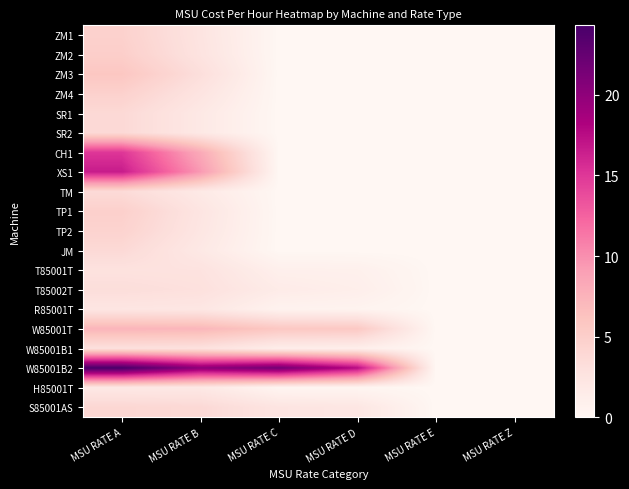

Rank the series by their maximum value, from highest to lowest.

W85001B2, XS1, CH1, W85001T, ZM3, ZM2, TP1, ZM1, ZM4, TP2, S85001AS, SR1, SR2, JM, TM, T85002T, W85001B1, T85001T, R85001T, H85001T